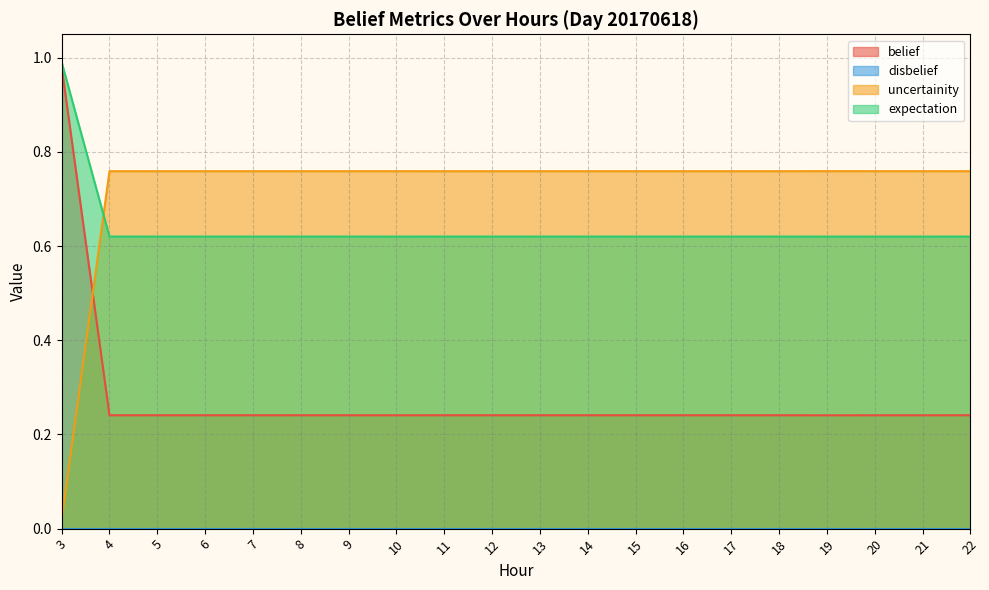

Which series has the largest range (max minus min)?

belief